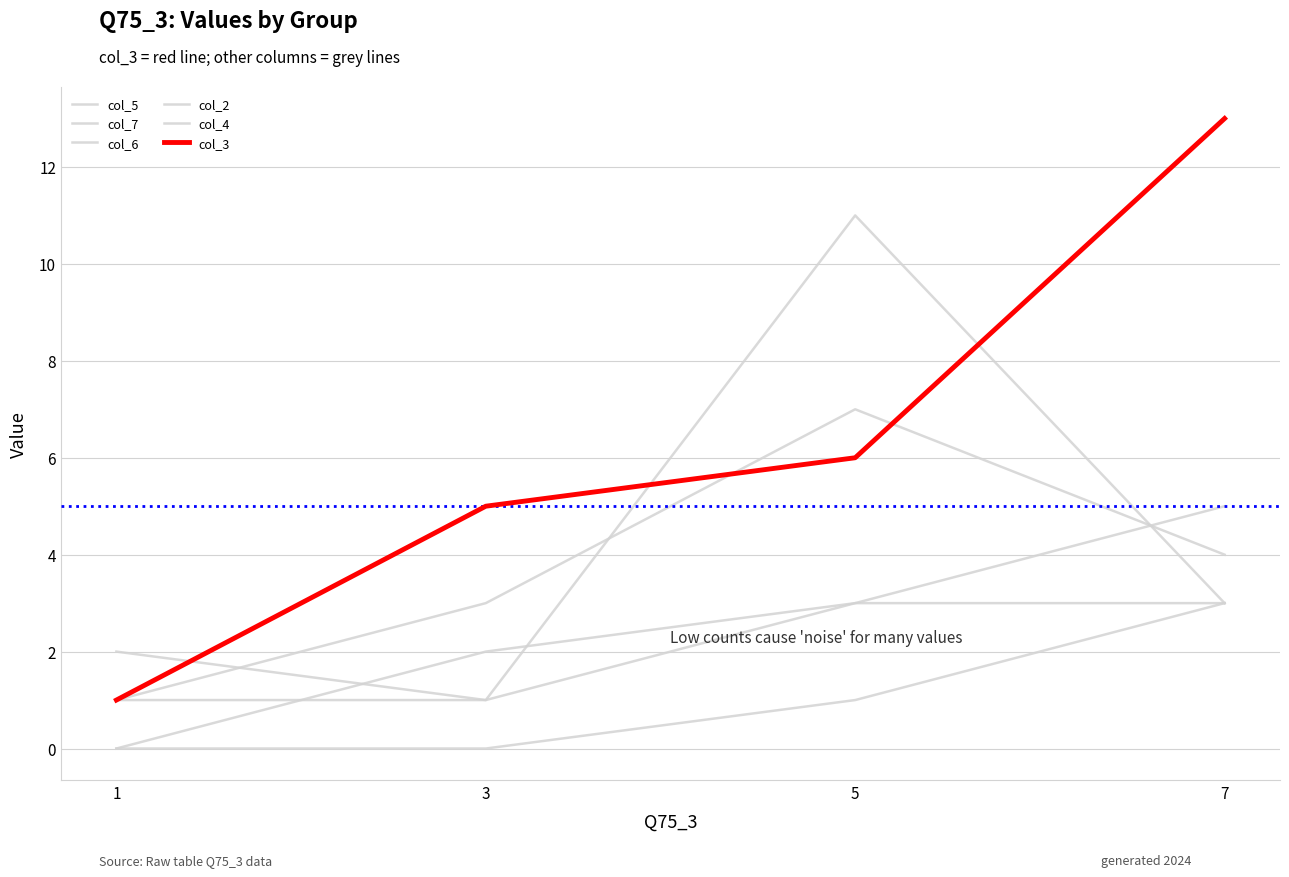

Which series has the widest spread of values?

col_3